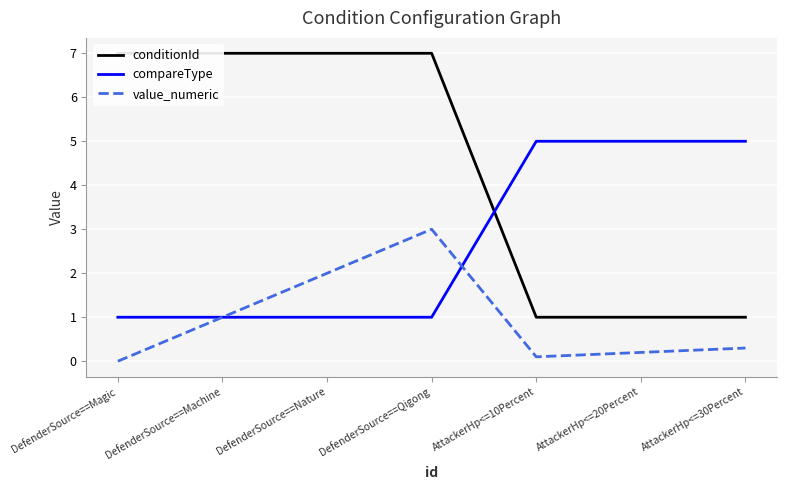

What is the difference between the maximum and second lowest values in the value_numeric series?

2.9